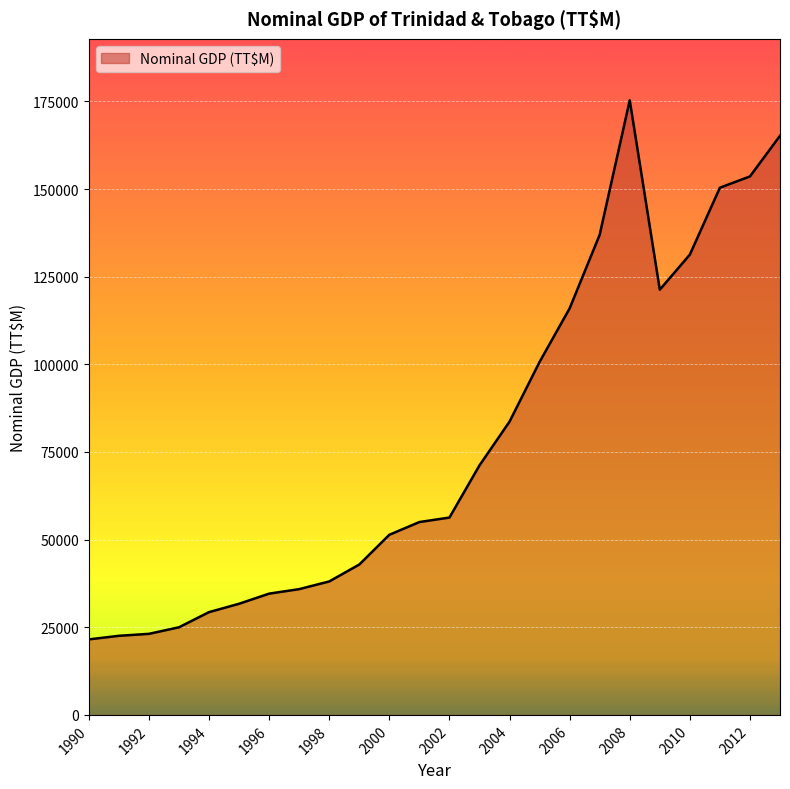

True or false: the data has more than 0 interior local peaks.

True